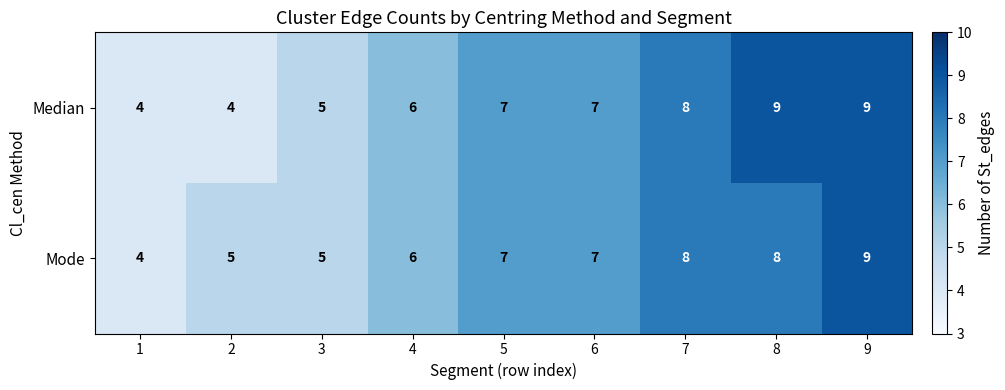

True or false: Median has a value of 6 at 4.

True